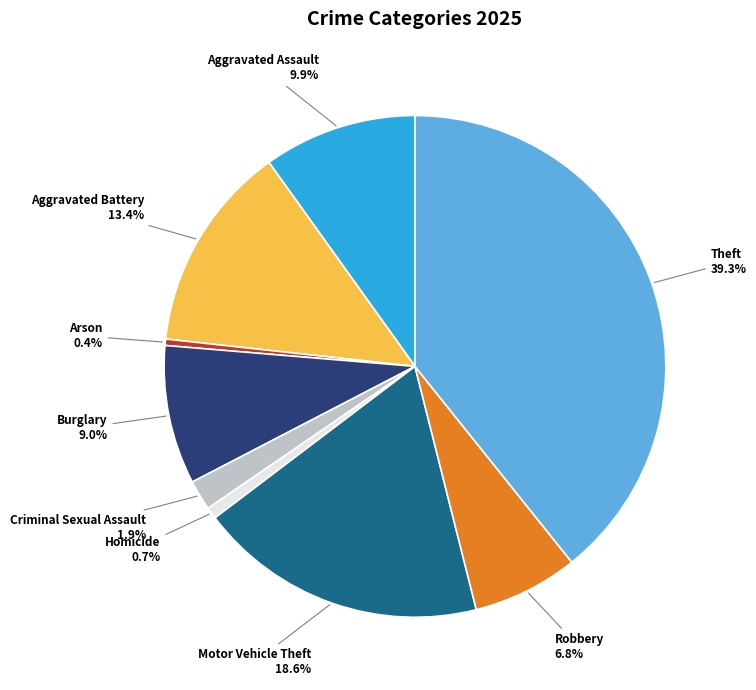

Which category has the biggest portion of the pie?

Theft